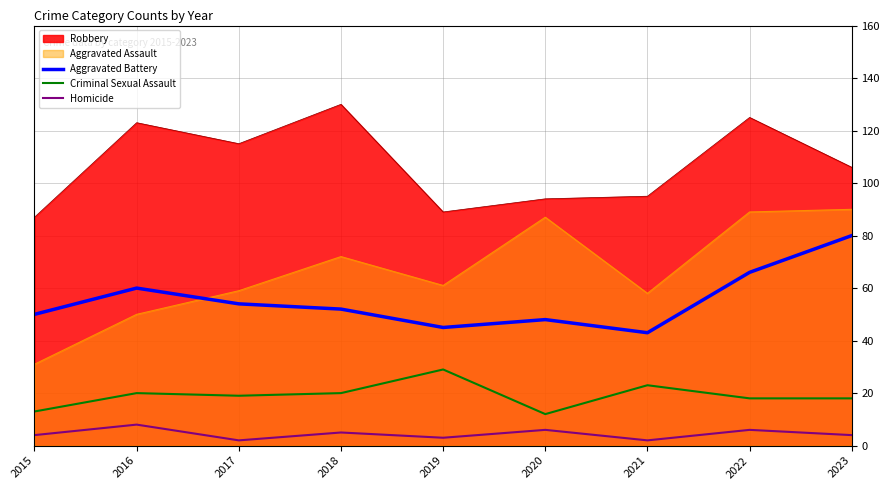

What is the difference between the maximum and minimum values in the Robbery series?

43